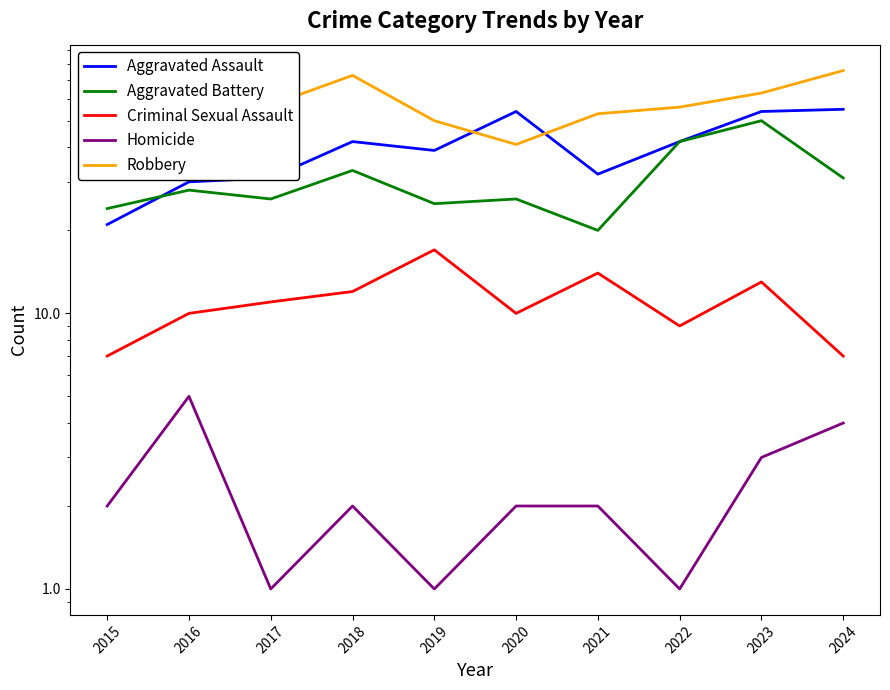

Which series has the widest spread of values?

Robbery